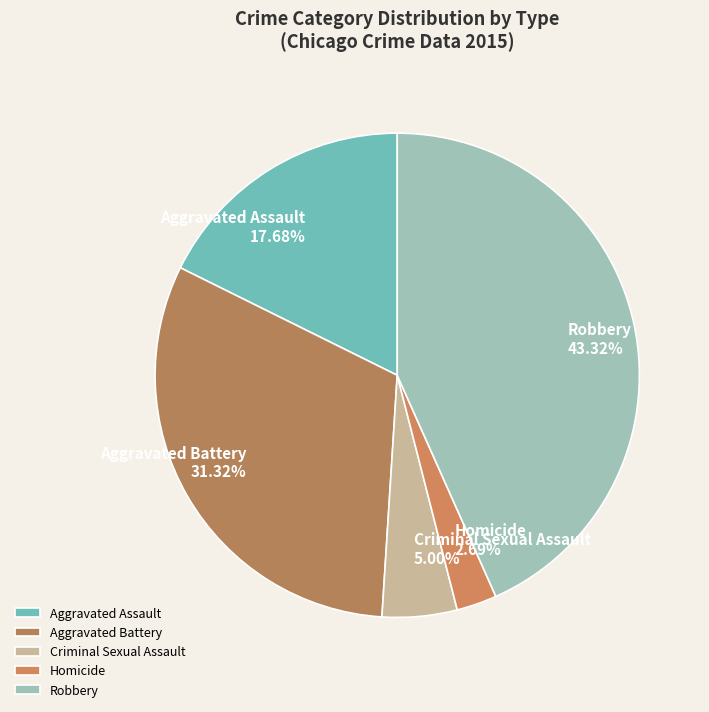

What percentage do Aggravated Battery and Homicide together represent?

34.0%